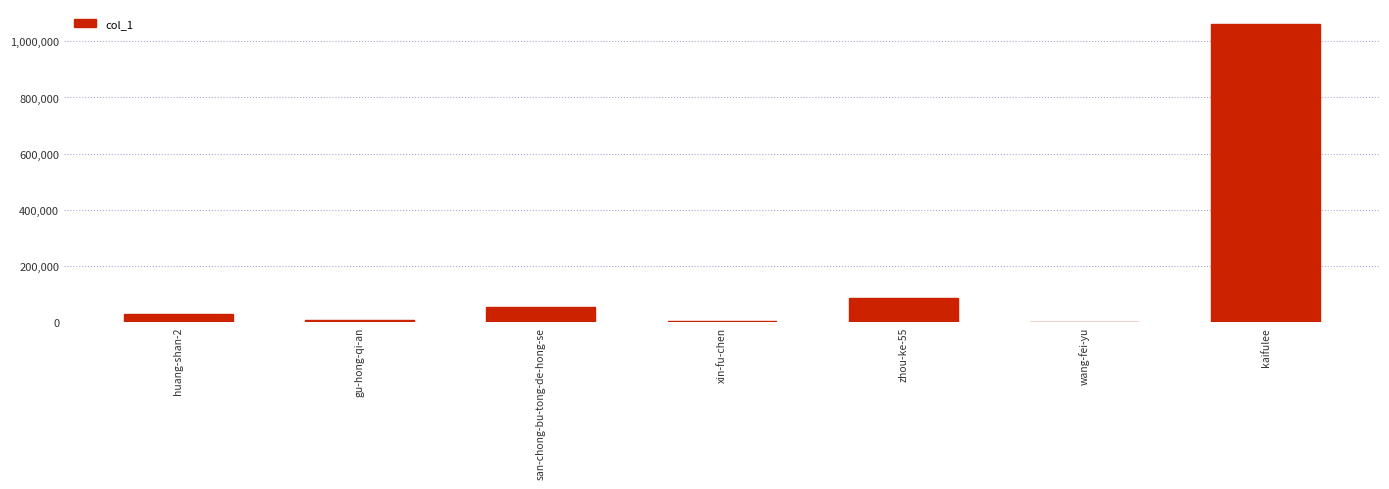

Which category has the highest value across all series?

kaifulee